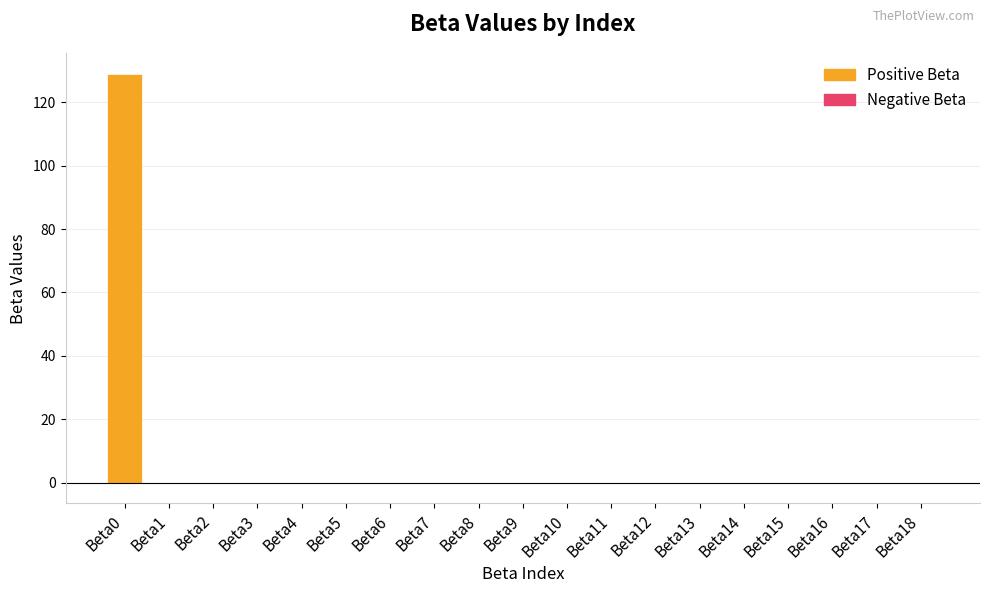

Are the bars horizontal?

No